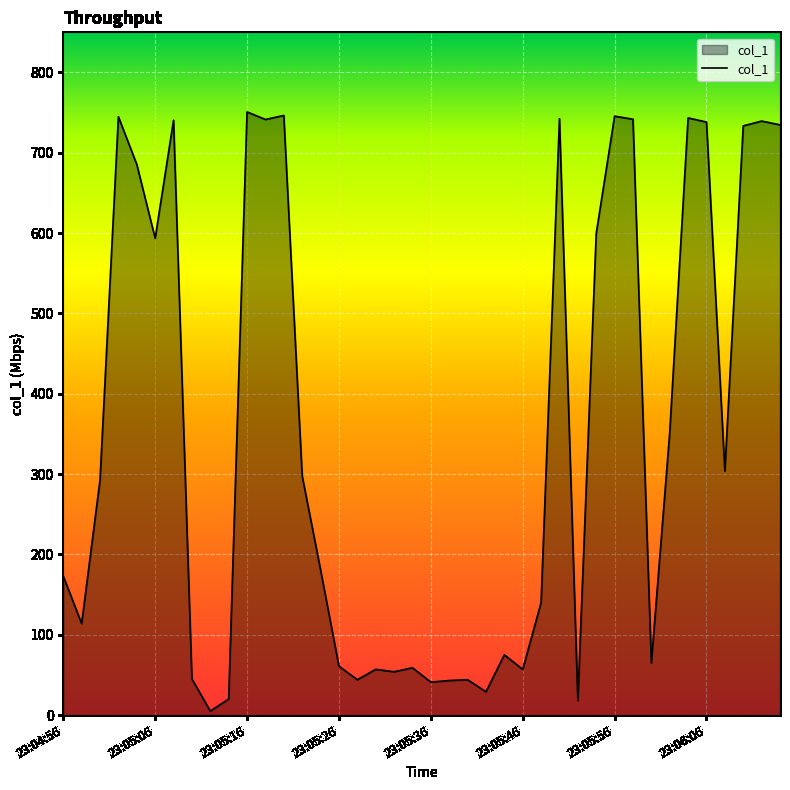

What is the greatest value displayed?

750.9